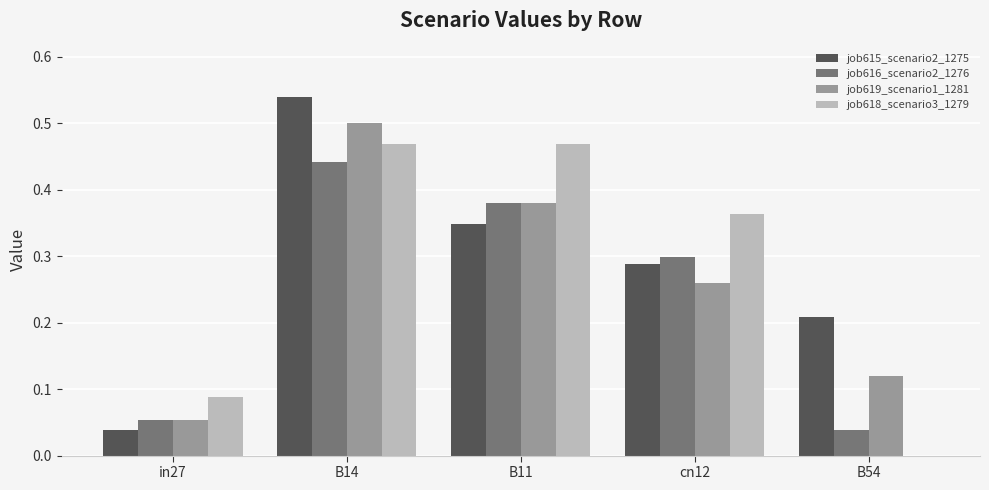

True or false: job615_scenario2_1275 has a value of 0.1 at B11.

False